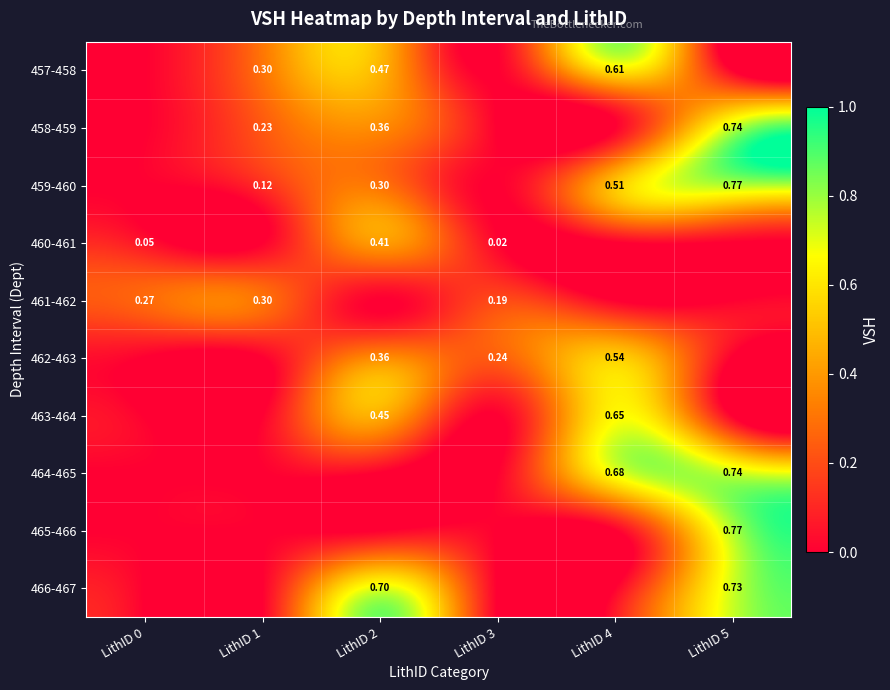

How many distinct data groups are displayed?

10